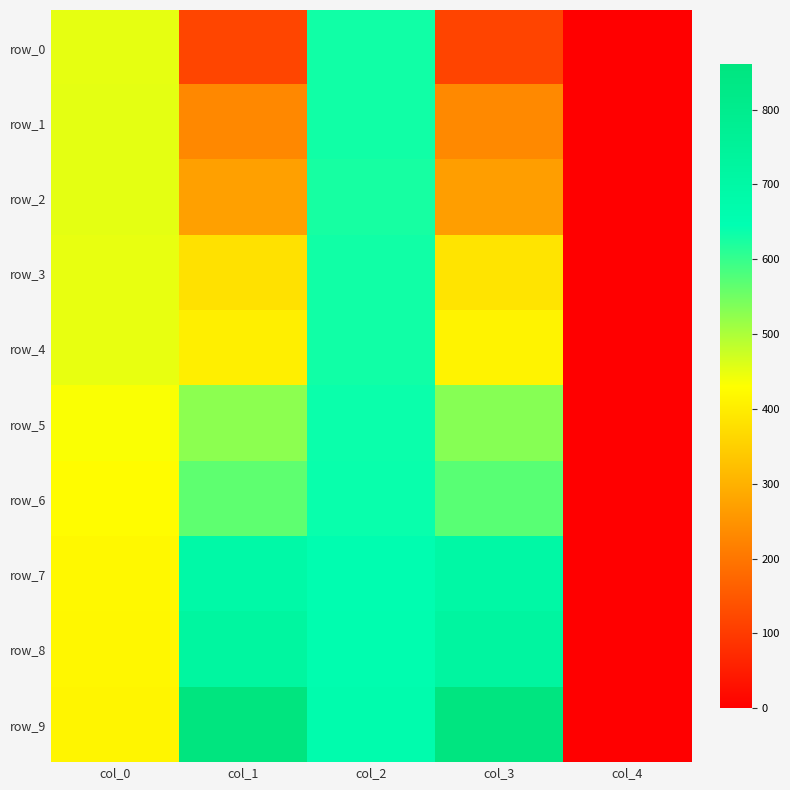

What is the sum of the row_0 values at col_0 and col_2?

1083.1